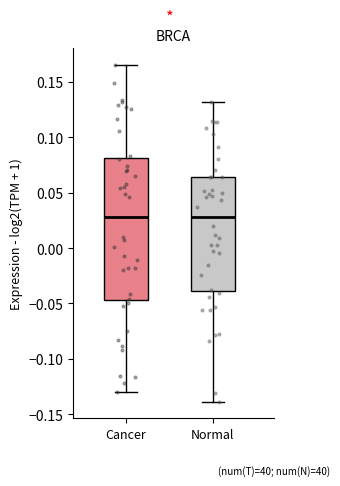

Reading left to right, transcribe this box plot: for each box, give where its median line is, the range the box spans, and where its two whiskers end, as read against the y-axis. The values are not printed on the chart, so give them approximately, as read against the axis.

Cancer: median 0.030, box -0.045 to 0.080, whiskers -0.130 to 0.165
Normal: median 0.030, box -0.040 to 0.065, whiskers -0.140 to 0.130